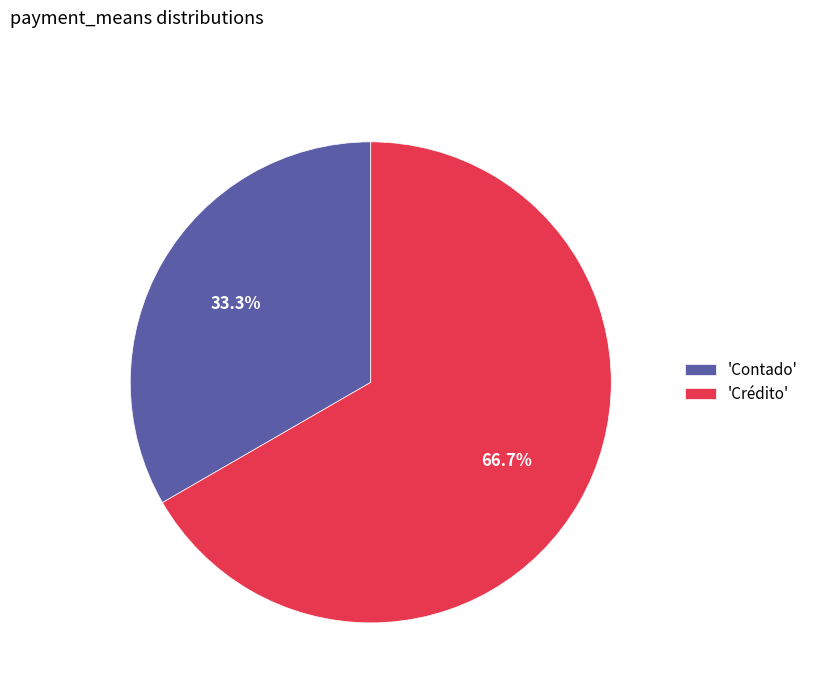

How much of the chart is everything except 'Crédito'?

33.3%